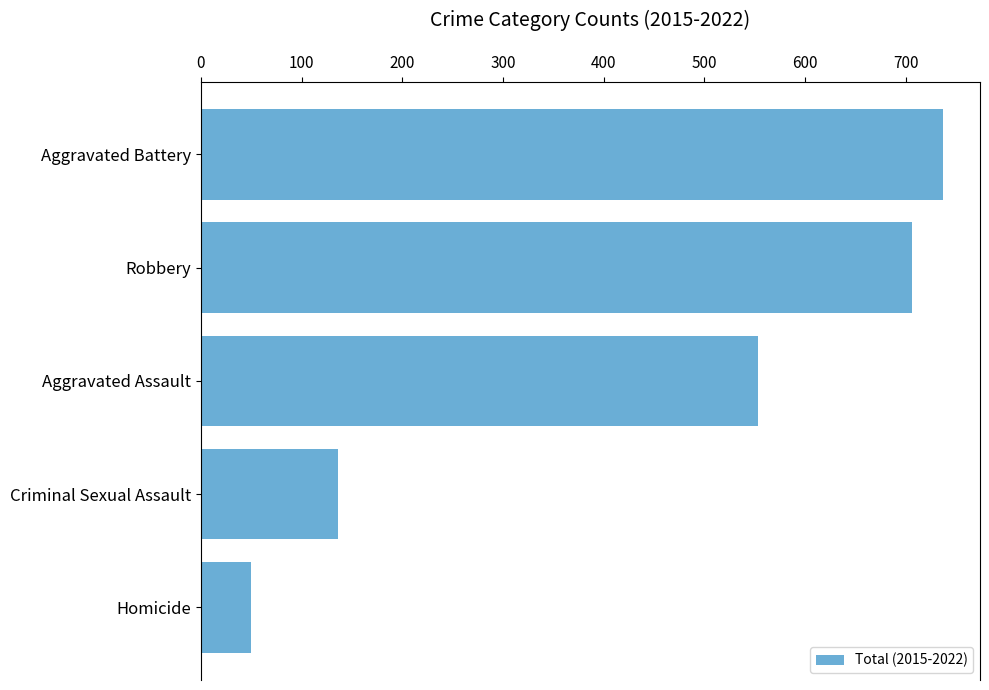

List the labels in order of value, largest first.

Aggravated Battery, Robbery, Aggravated Assault, Criminal Sexual Assault, Homicide